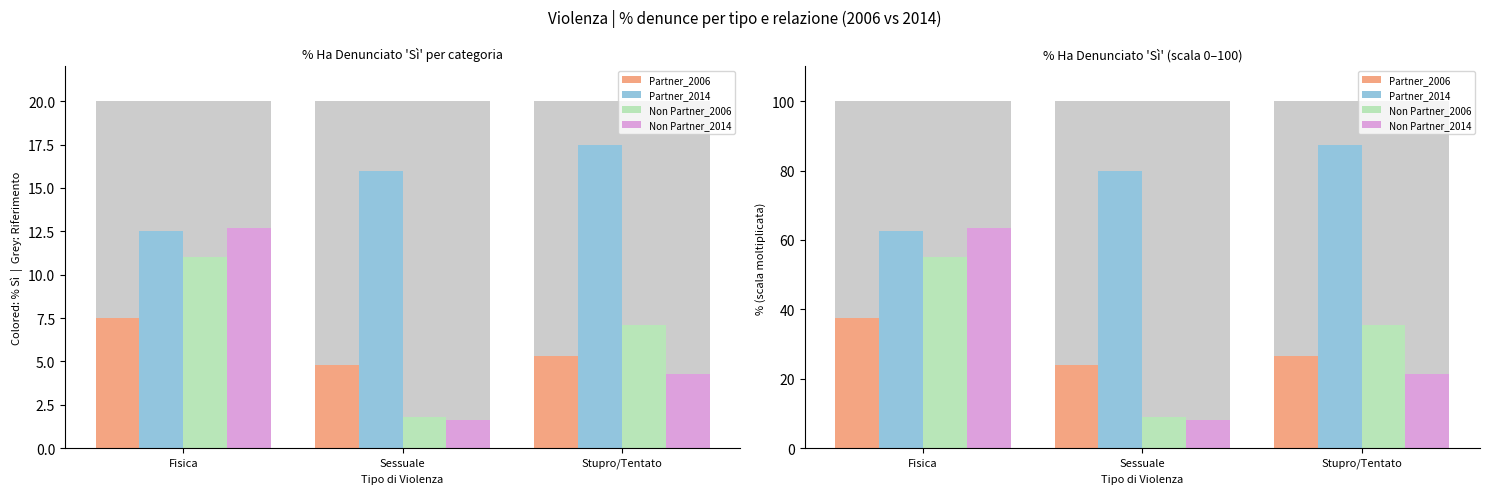

At how many categories does at least one series exceed 26?

3